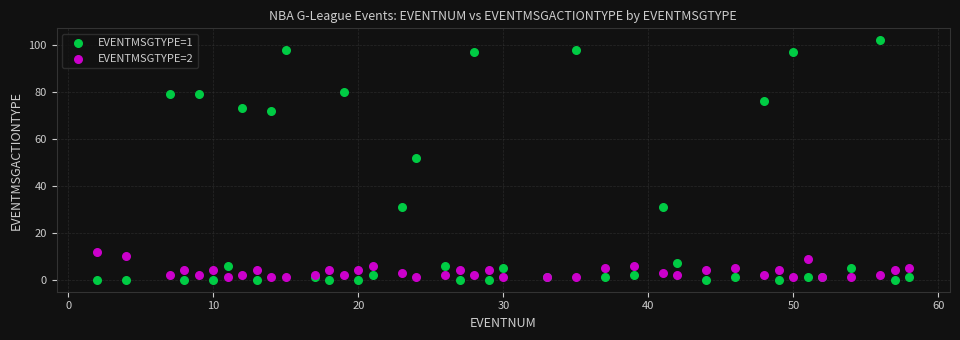

Which series reaches the minimum Y coordinate?

EVENTMSGTYPE=1